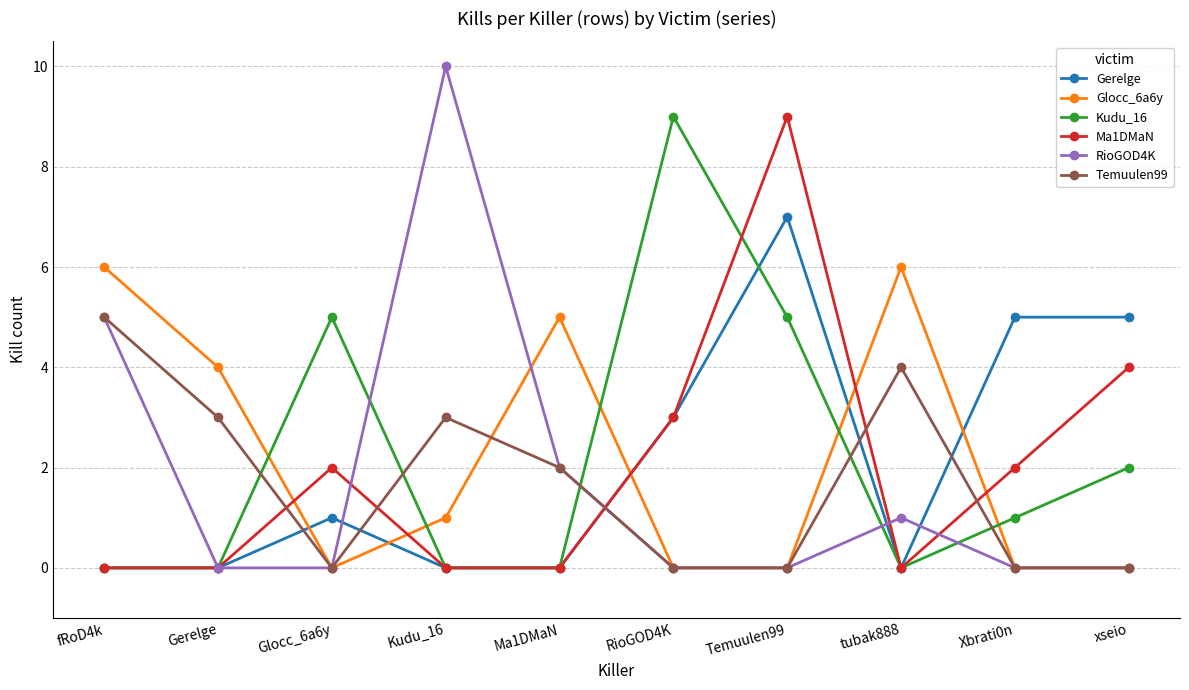

Reading right to left, extract all data points from this chart.

Gerelge: xseio=5	Xbrati0n=5	tubak888=0	Temuulen99=7	RioGOD4K=3	Ma1DMaN=0	Kudu_16=0	Glocc_6a6y=1	Gerelge=0	fRoD4k=0
Glocc_6a6y: xseio=0	Xbrati0n=0	tubak888=6	Temuulen99=0	RioGOD4K=0	Ma1DMaN=5	Kudu_16=1	Glocc_6a6y=0	Gerelge=4	fRoD4k=6
Kudu_16: xseio=2	Xbrati0n=1	tubak888=0	Temuulen99=5	RioGOD4K=9	Ma1DMaN=0	Kudu_16=0	Glocc_6a6y=5	Gerelge=0	fRoD4k=0
Ma1DMaN: xseio=4	Xbrati0n=2	tubak888=0	Temuulen99=9	RioGOD4K=3	Ma1DMaN=0	Kudu_16=0	Glocc_6a6y=2	Gerelge=0	fRoD4k=0
RioGOD4K: xseio=0	Xbrati0n=0	tubak888=1	Temuulen99=0	RioGOD4K=0	Ma1DMaN=2	Kudu_16=10	Glocc_6a6y=0	Gerelge=0	fRoD4k=5
Temuulen99: xseio=0	Xbrati0n=0	tubak888=4	Temuulen99=0	RioGOD4K=0	Ma1DMaN=2	Kudu_16=3	Glocc_6a6y=0	Gerelge=3	fRoD4k=5